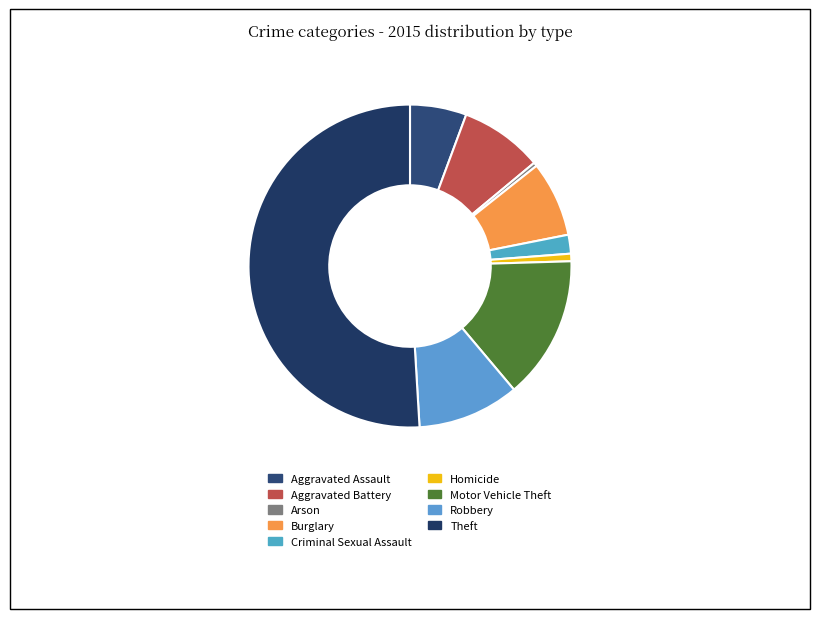

Which category has the biggest portion of the pie?

Theft